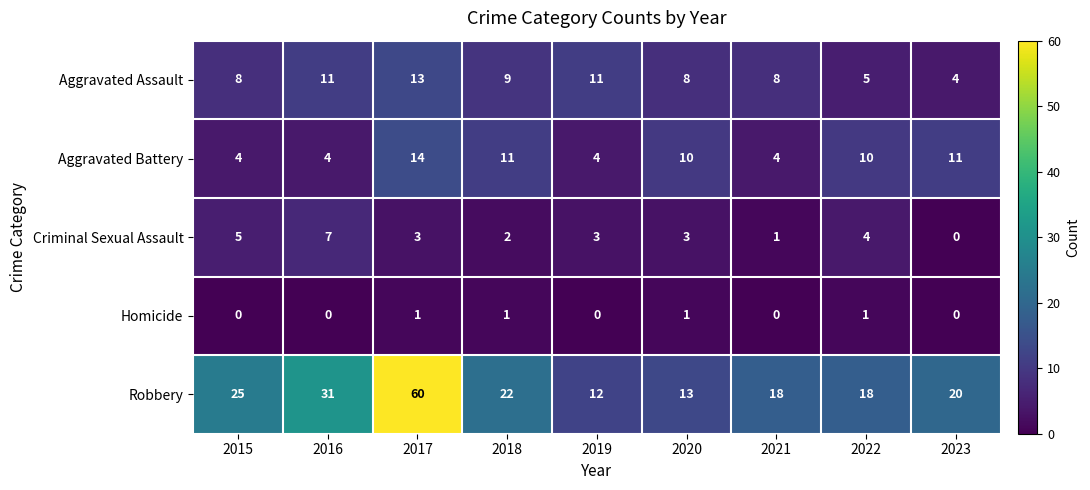

How many data points does each series have?

9